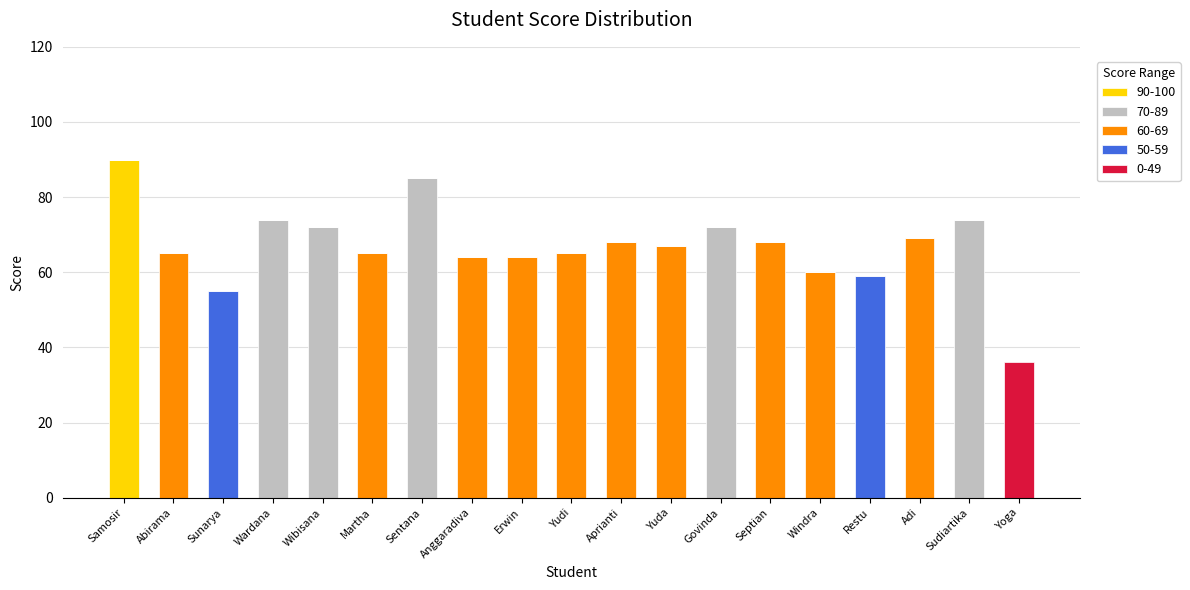

Are the bars grouped side by side (vs. stacked)?

No